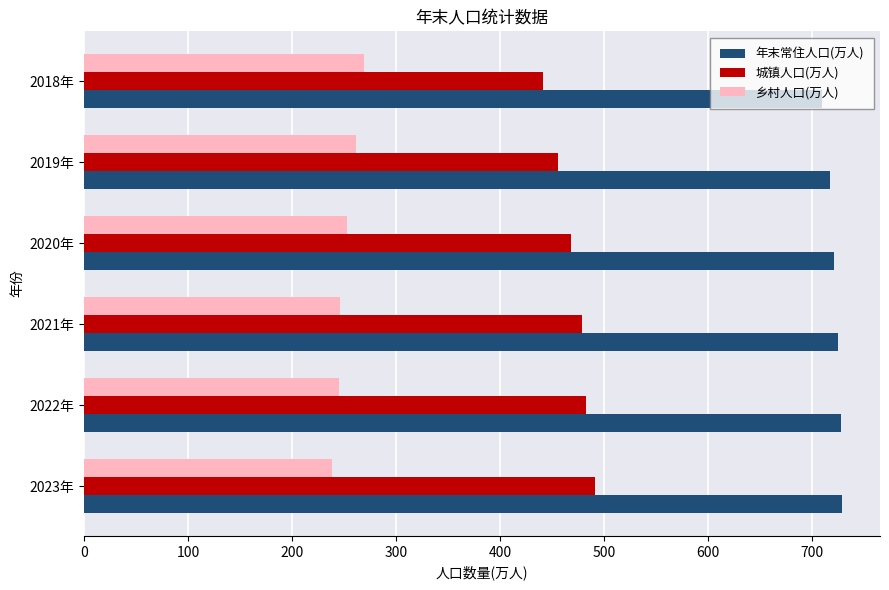

List the series in order of their peak value, highest first.

年末常住人口(万人), 城镇人口(万人), 乡村人口(万人)